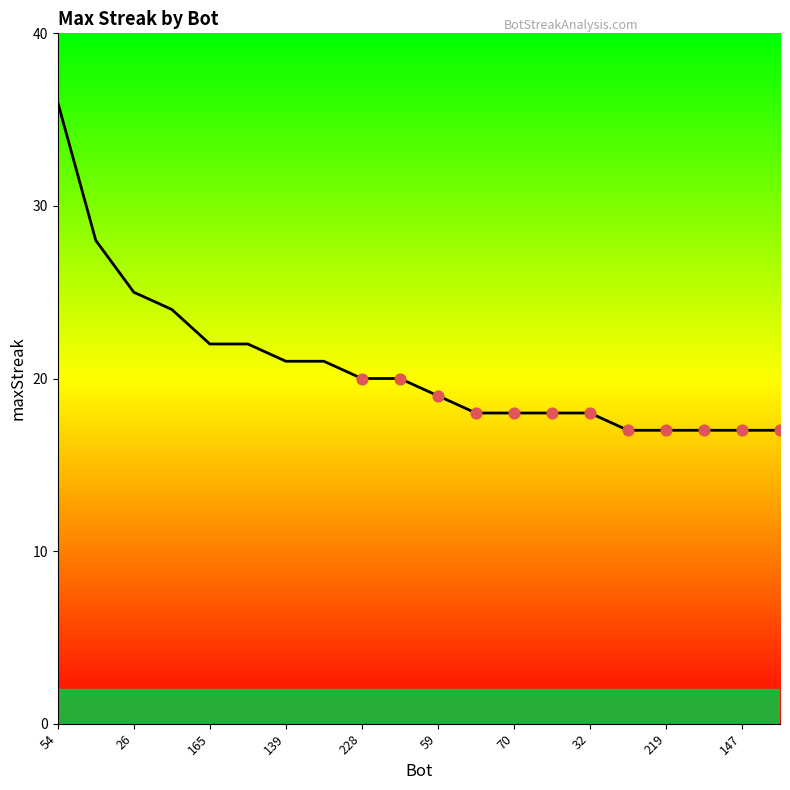

Approximately how many times larger is the value at 32 compared to 59?

1.0